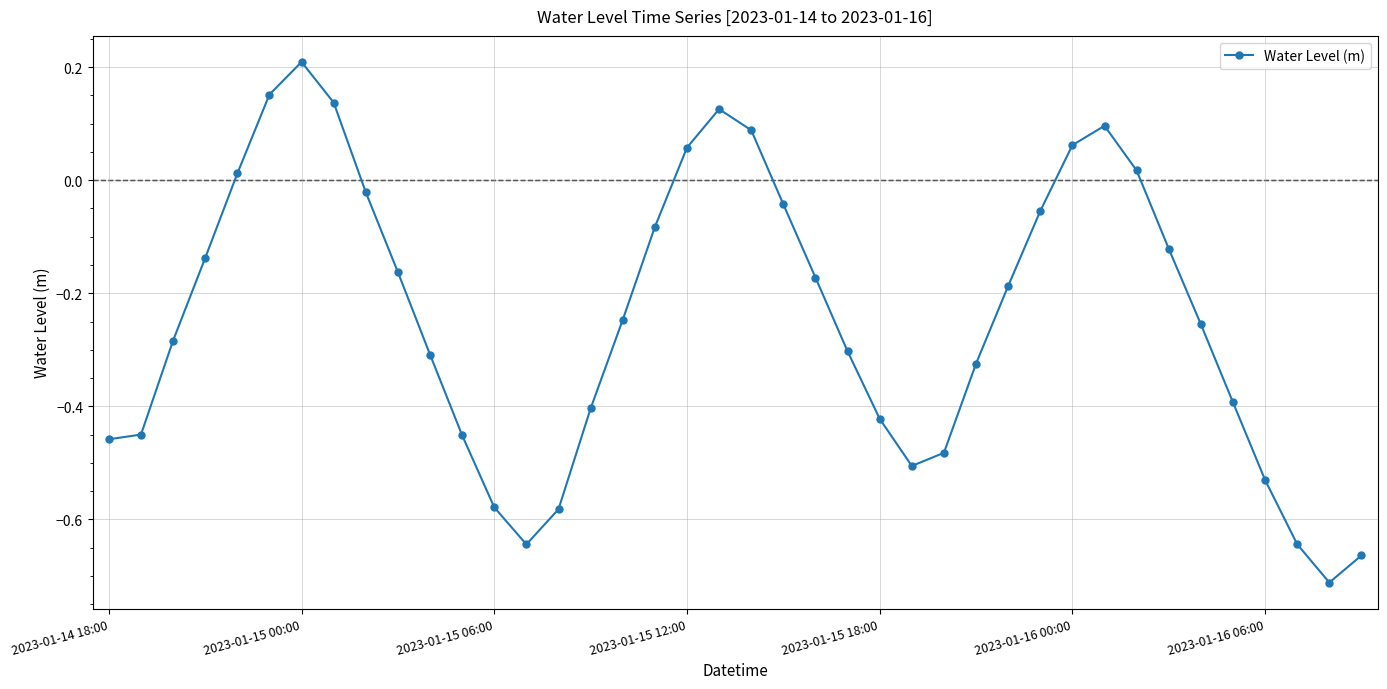

Does the chart have visible grid lines?

Yes